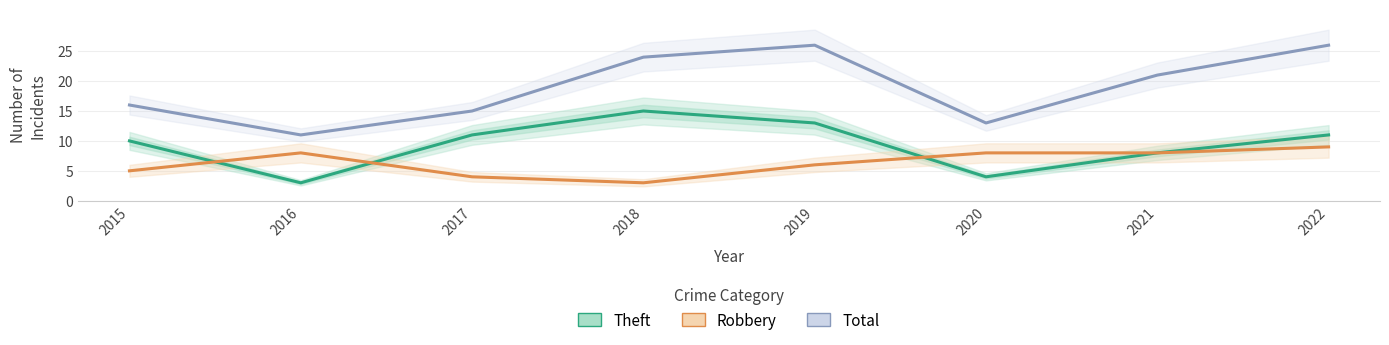

What is the average value of the Robbery series?

6